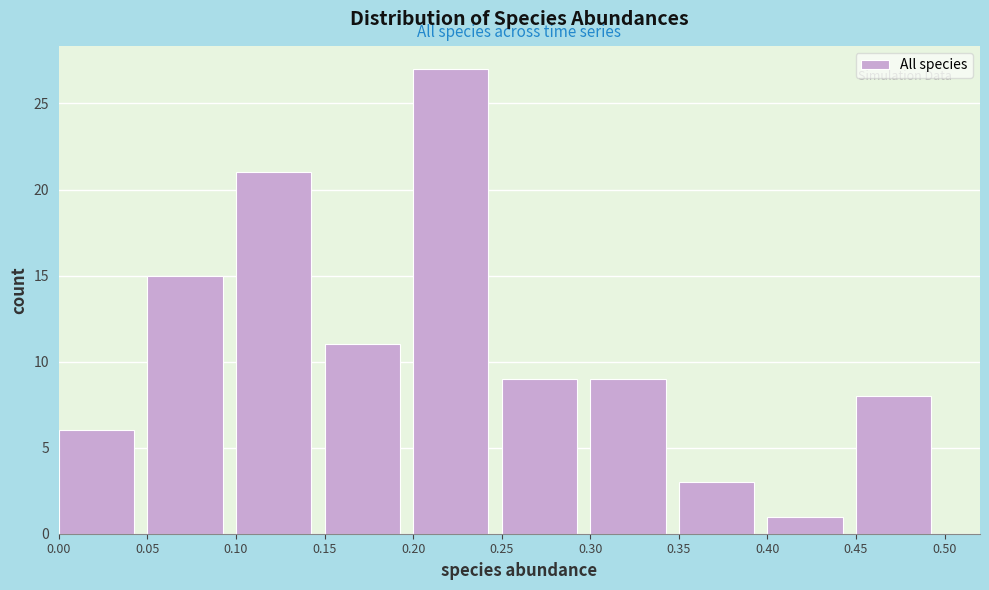

Reading left to right, list every bar in this chart as the range it spans on the x-axis followed by its height. The values are not printed on the chart, so give them approximately, as read against the axis.

0.00 to 0.05: 6
0.05 to 0.10: 15
0.10 to 0.15: 21
0.15 to 0.20: 11
0.20 to 0.25: 27
0.25 to 0.30: 9
0.30 to 0.35: 9
0.35 to 0.40: 3
0.40 to 0.45: 1
0.45 to 0.50: 8